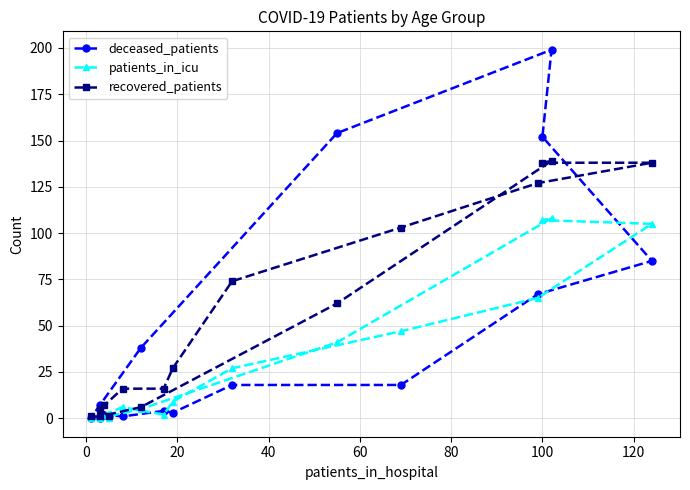

Where is the first local maximum for deceased_patients?

20